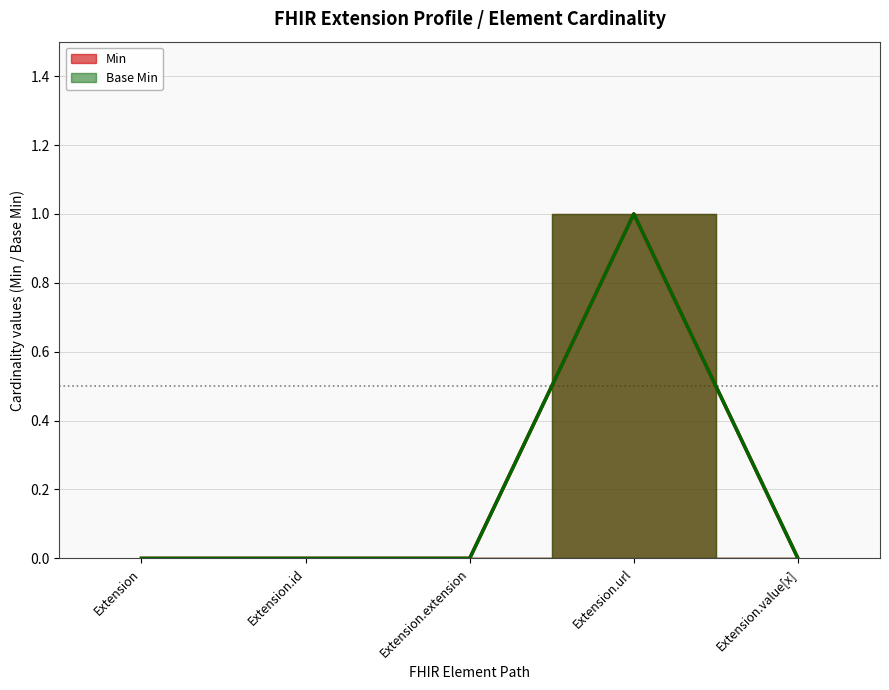

Rank the series by their maximum value, from lowest to highest.

Min, Base Min